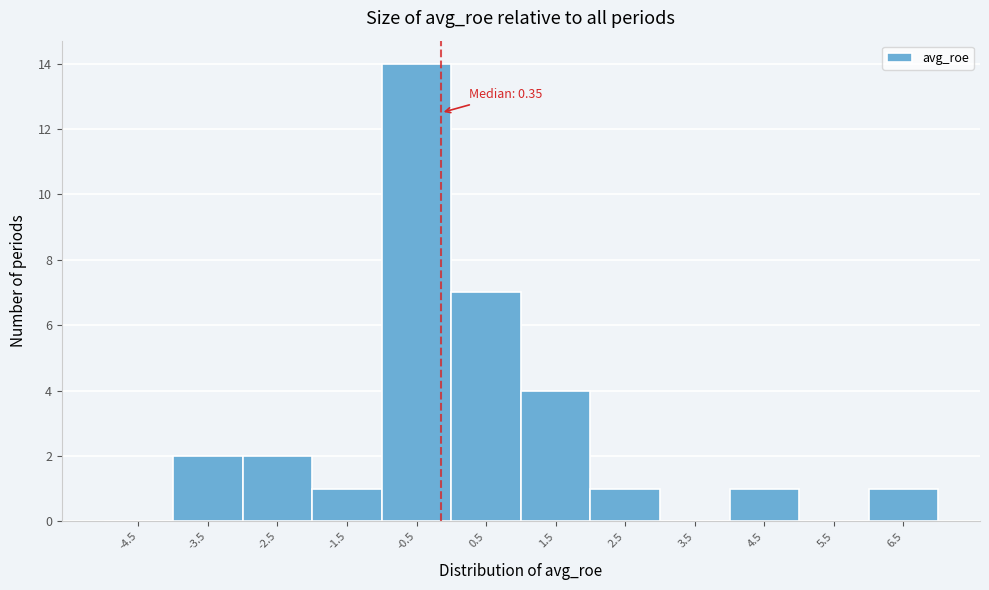

Reading left to right, extract all data points from this chart.

-4.5=0	-3.5=2	-2.5=2	-1.5=1	-0.5=14	0.5=7	1.5=4	2.5=1	3.5=0	4.5=1	5.5=0	6.5=1